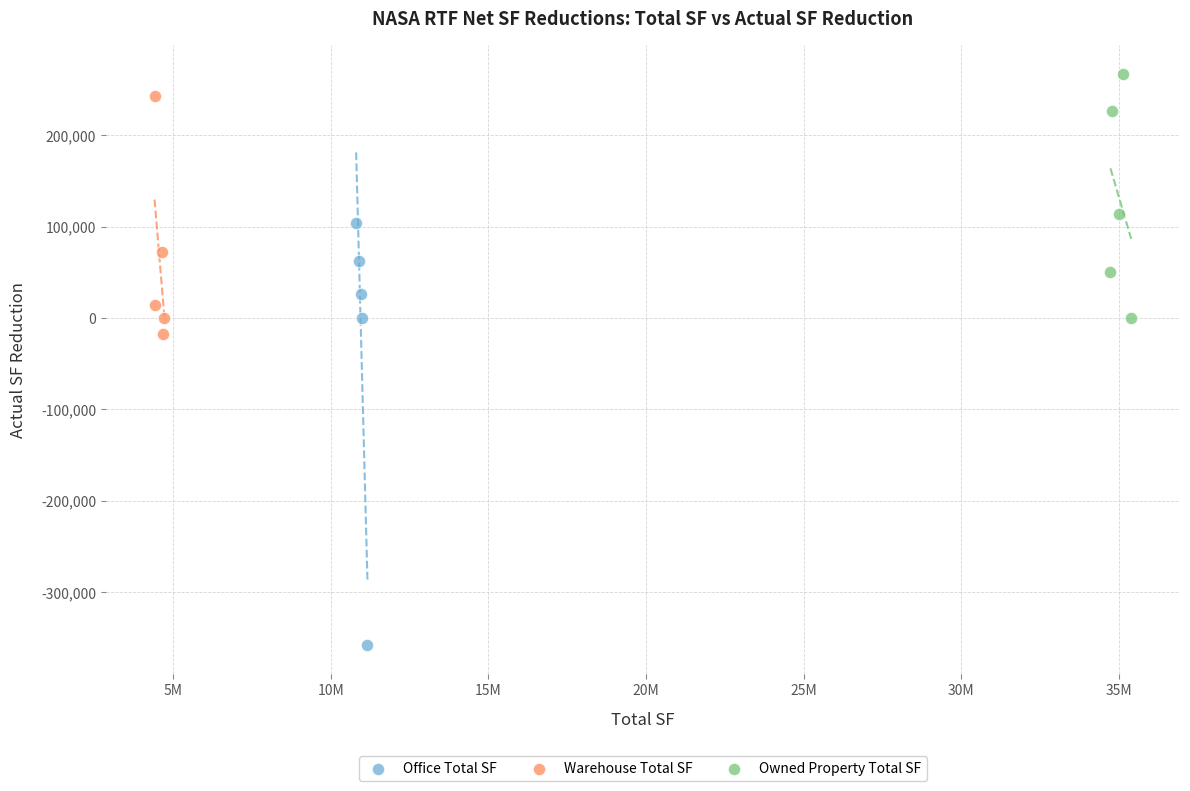

What are all the series names shown in the legend?

Office Total SF, Warehouse Total SF, Owned Property Total SF